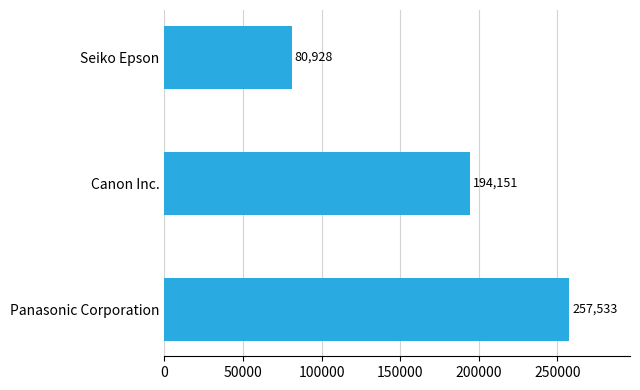

Rank the categories by value from highest to lowest.

Panasonic Corporation, Canon Inc., Seiko Epson